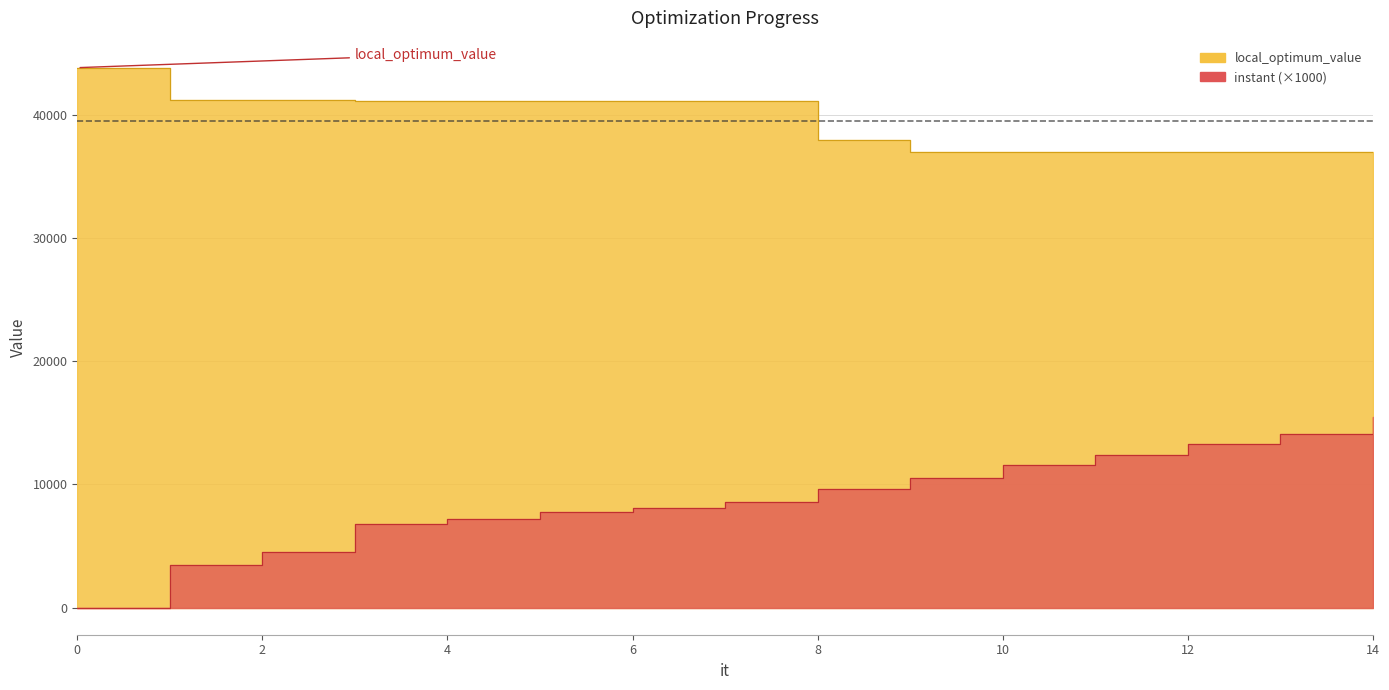

True or false: local_optimum_value and instant cross at least once.

False